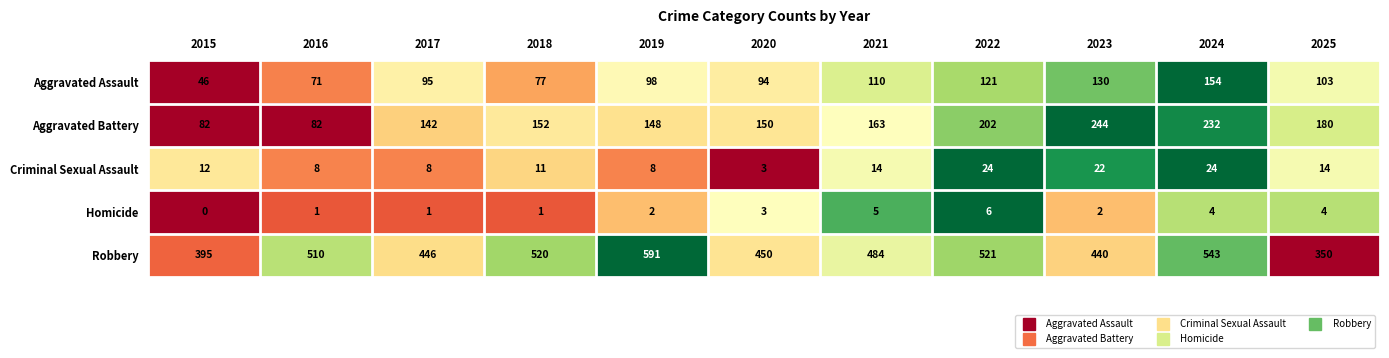

At how many categories does at least one series exceed 0?

11